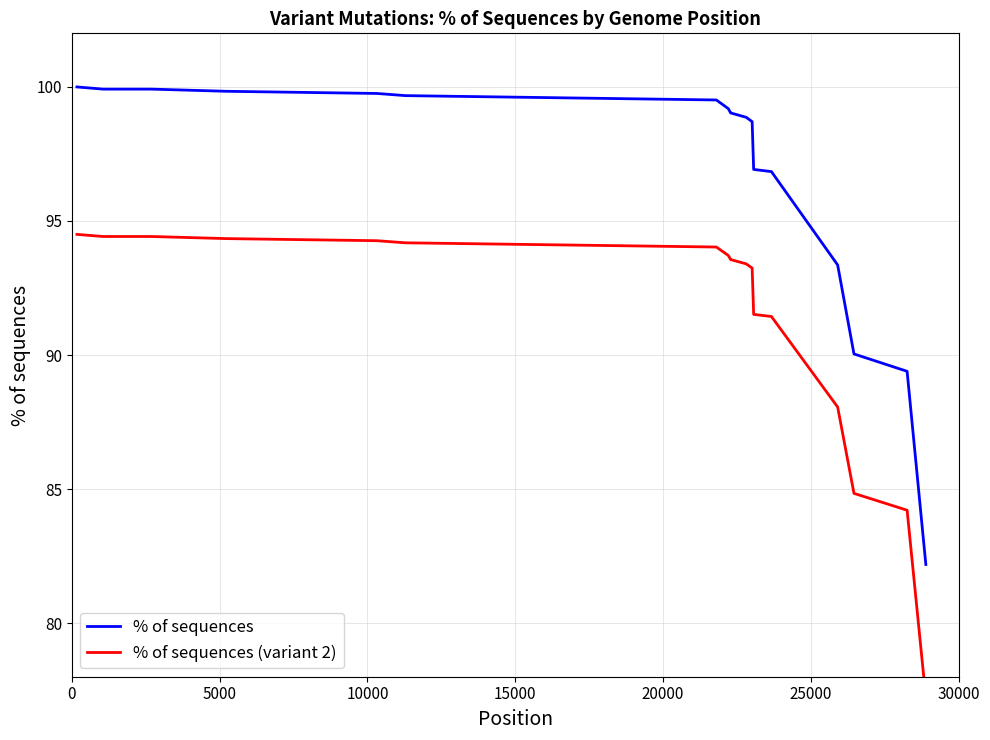

What are all the series names shown in the legend?

% of sequences, % of sequences (variant 2)